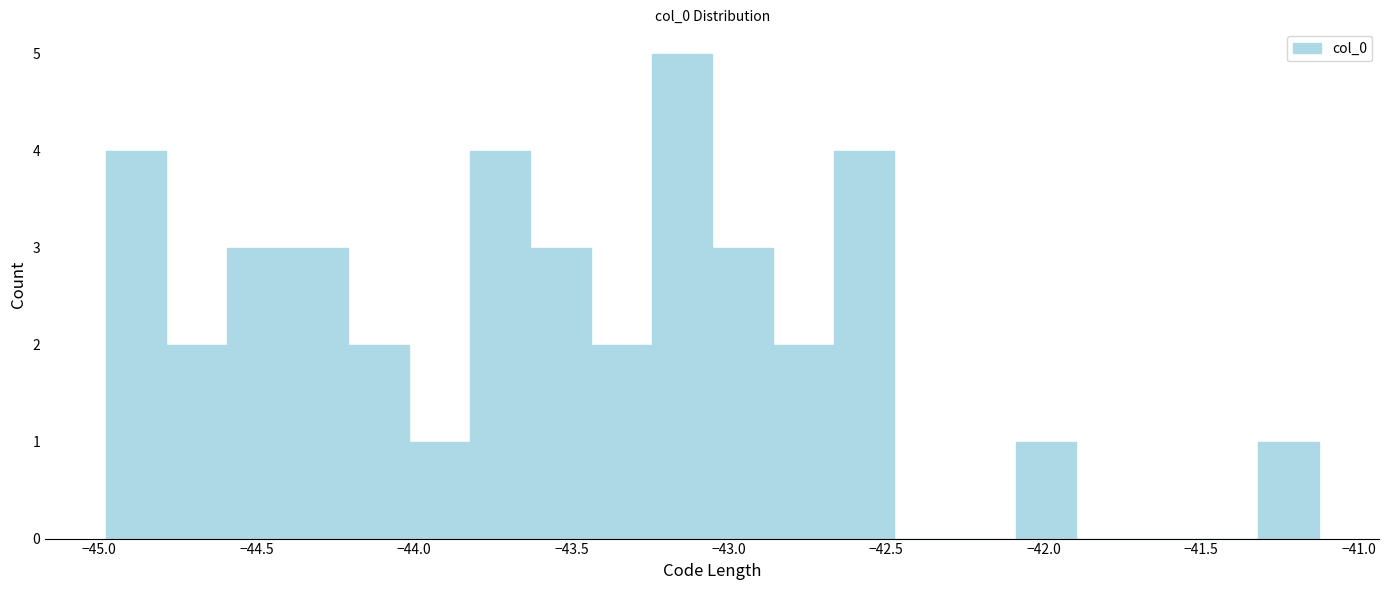

Around what value on the x-axis is the tallest bar? Give the approximate position of its centre, as read against the axis.

-43.15